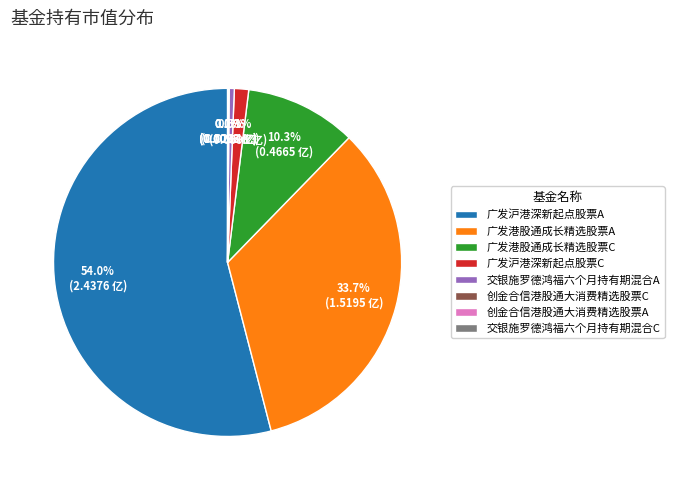

Combined, do 交银施罗德鸿福六个月持有期混合A and 广发沪港深新起点股票A account for over 50%?

Yes